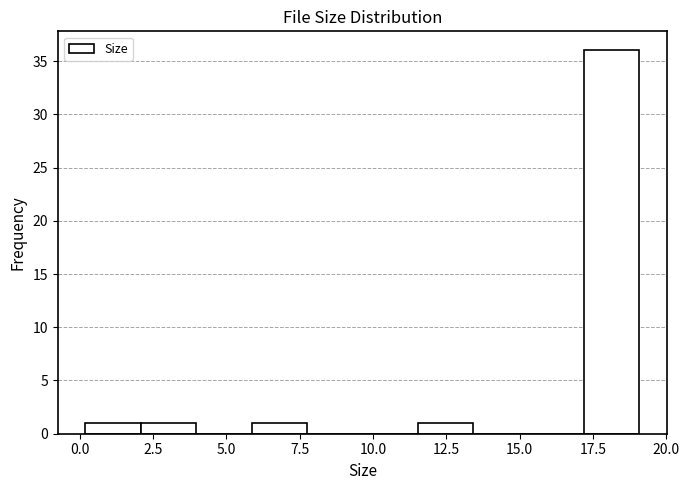

Read against the x-axis, roughly where is the centre of the tallest bar?

18.0